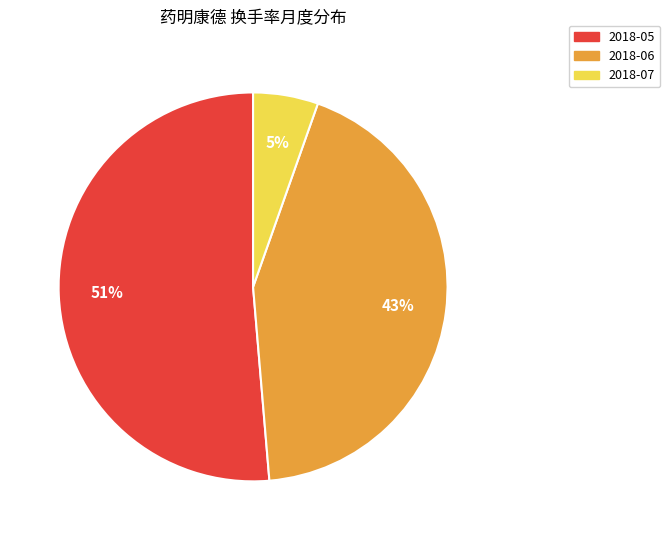

Count the number of slices in the pie.

3